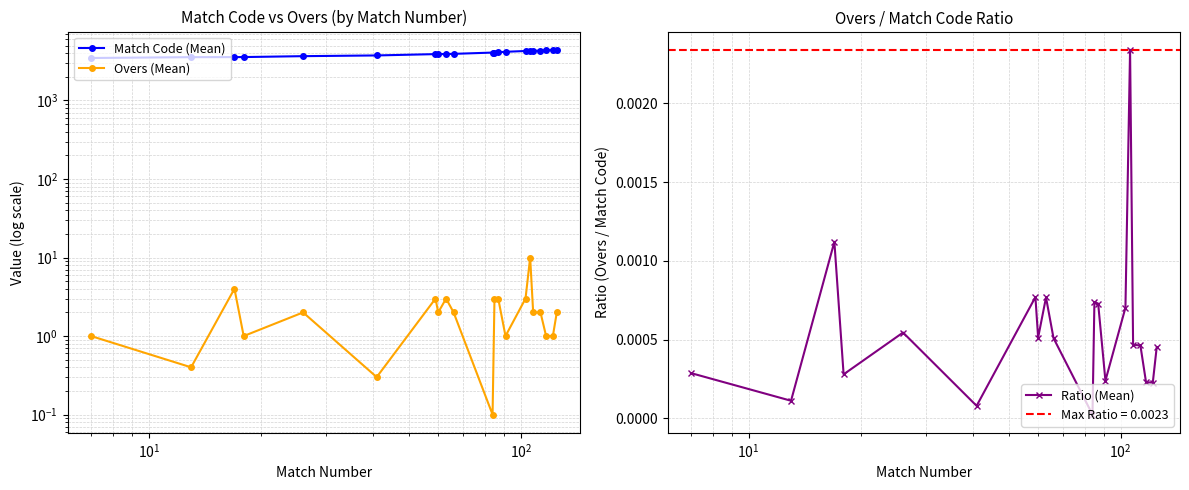

Which series has the largest range (max minus min)?

Match Code (Mean)